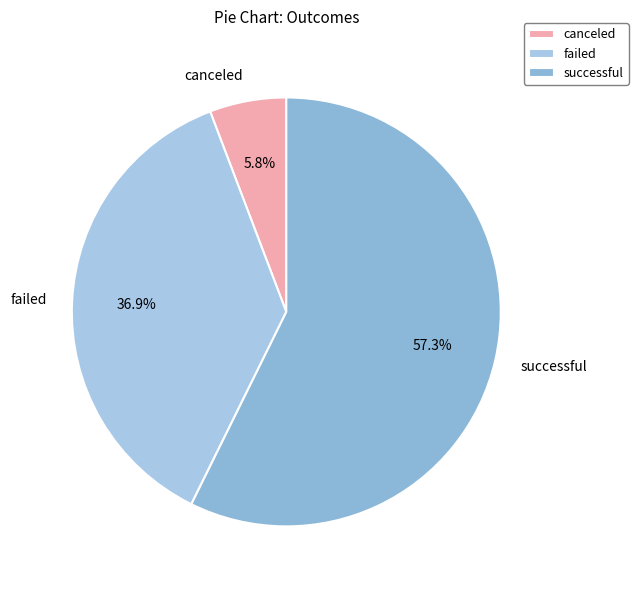

To the nearest percent, what is the difference between the largest and smallest slice percentages?

52%